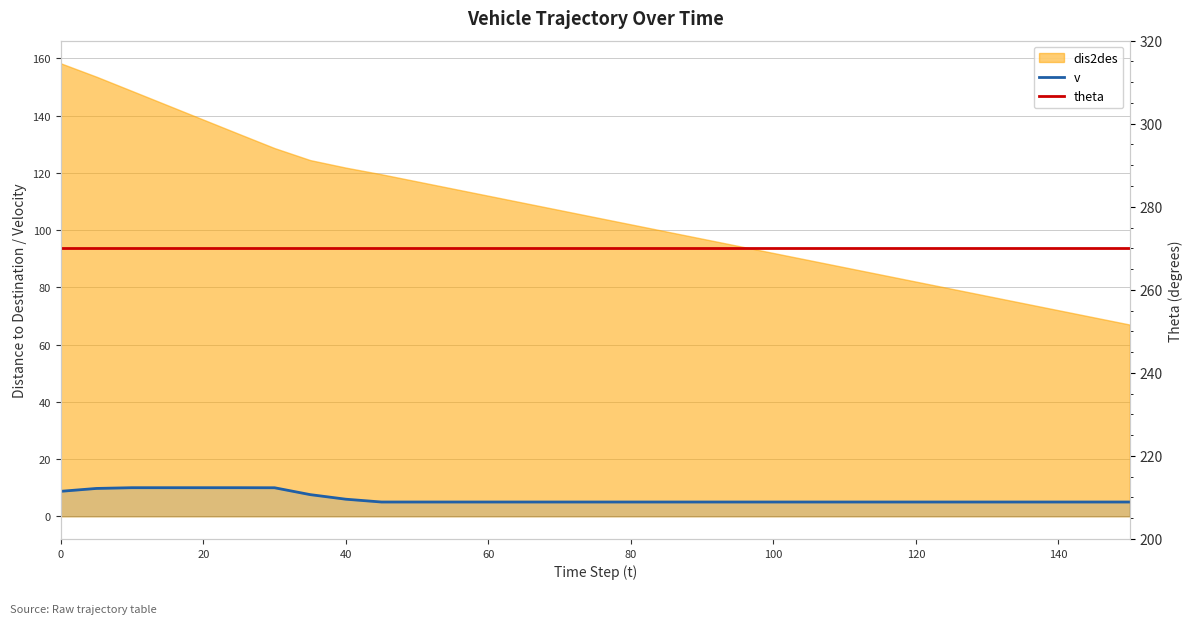

What is the minimum value for v?

5.0